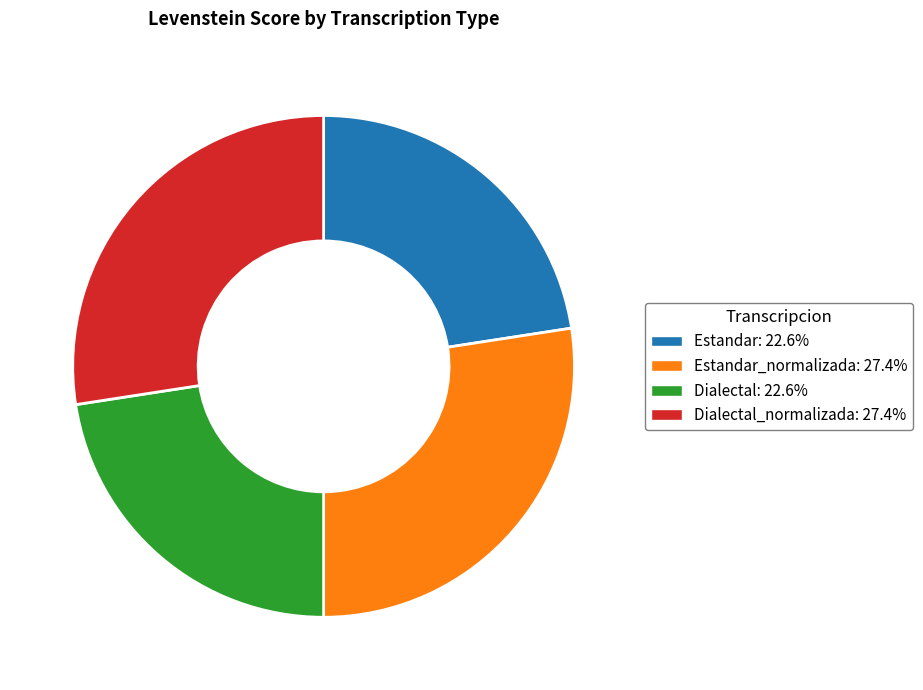

Does any single category account for the majority?

No